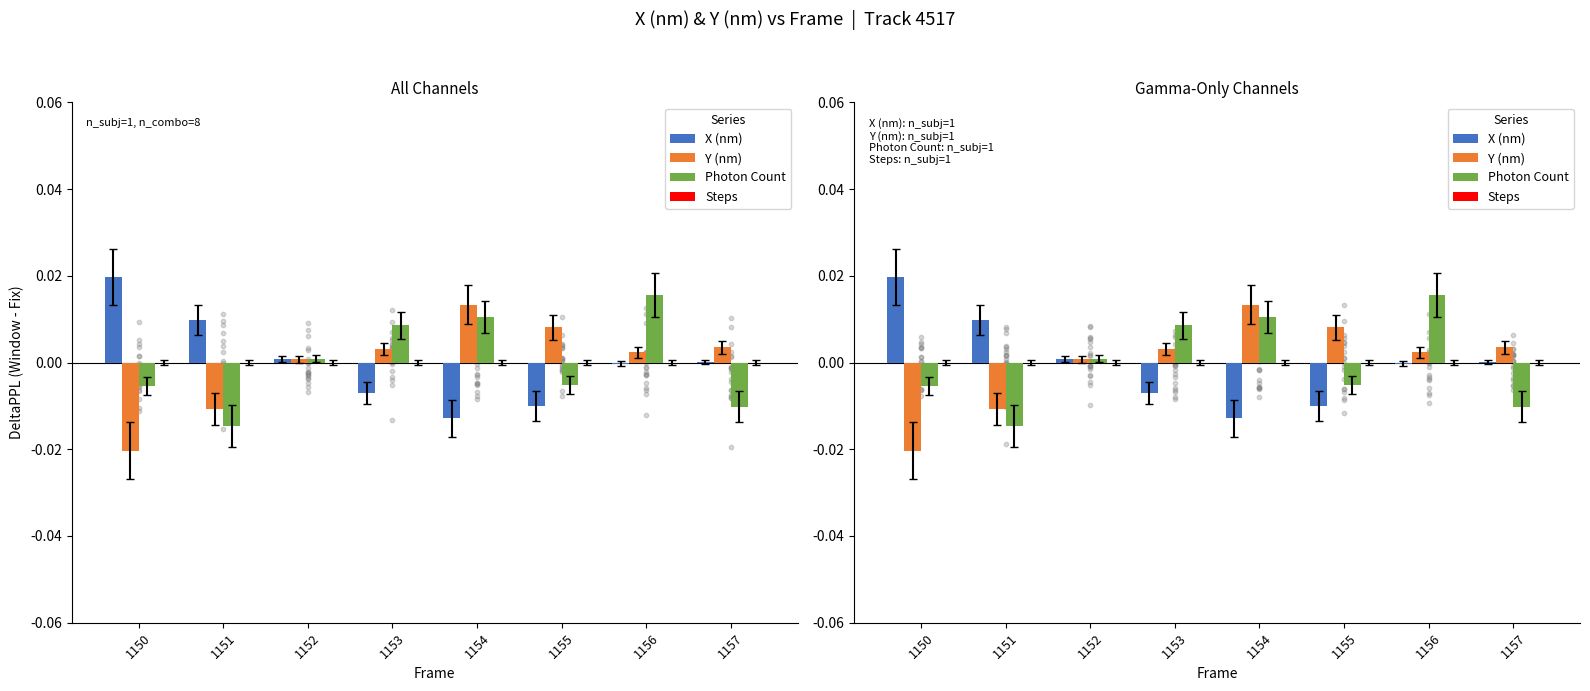

Which series has the largest Y range (max minus min)?

Y (nm)